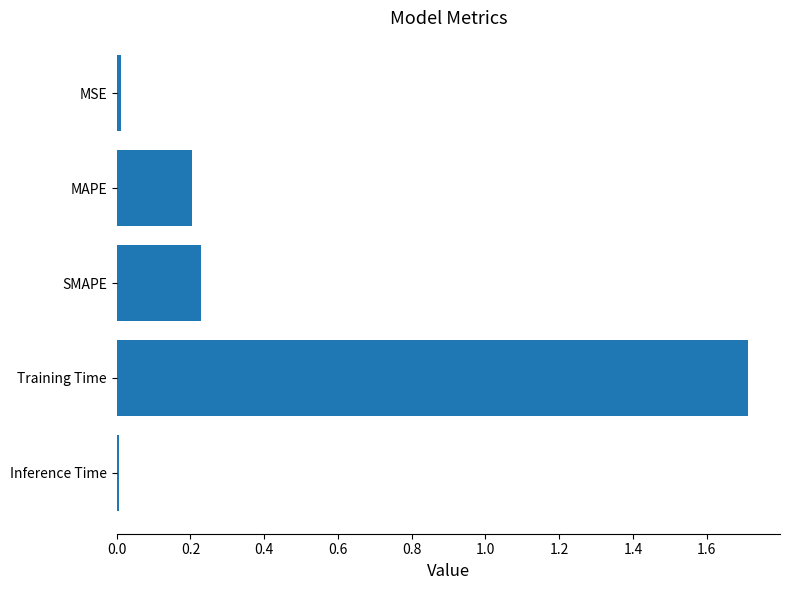

What is the label of the 3rd bar from the top?

SMAPE